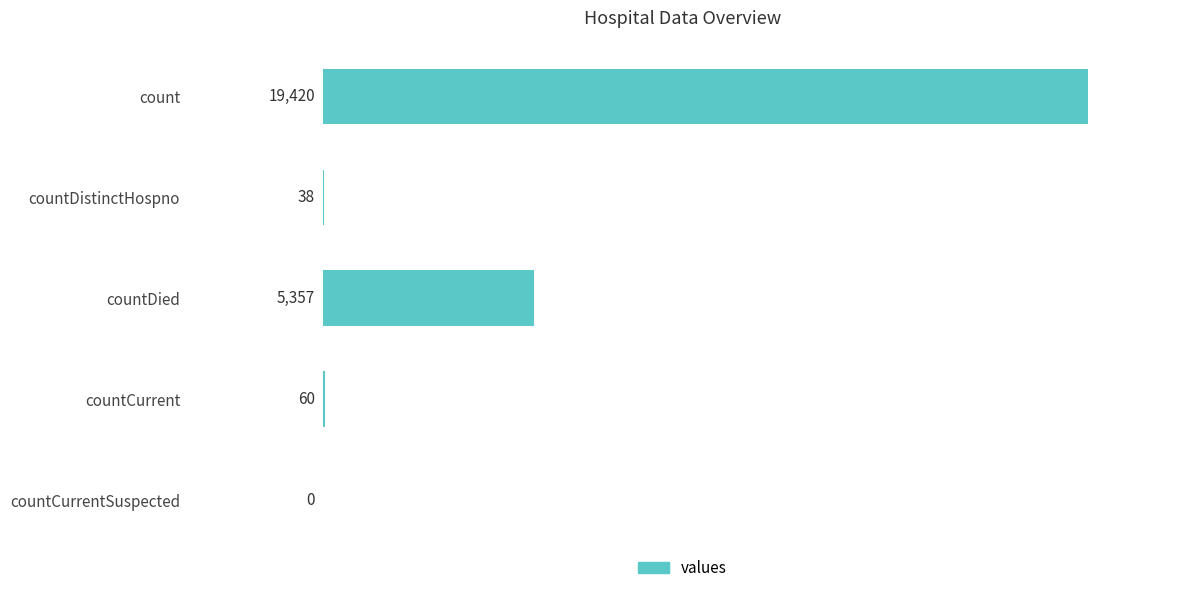

How many distinct data groups are displayed?

1